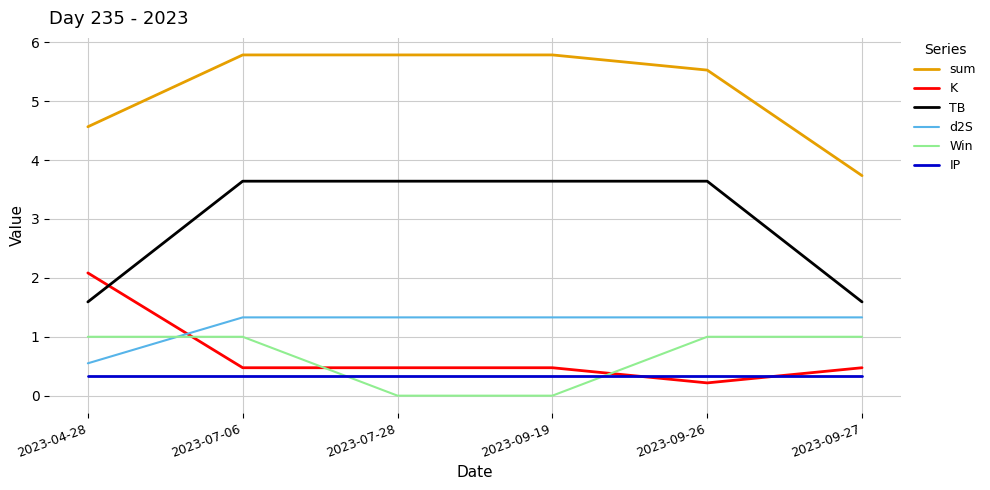

How many intersections are there between K and IP?

2